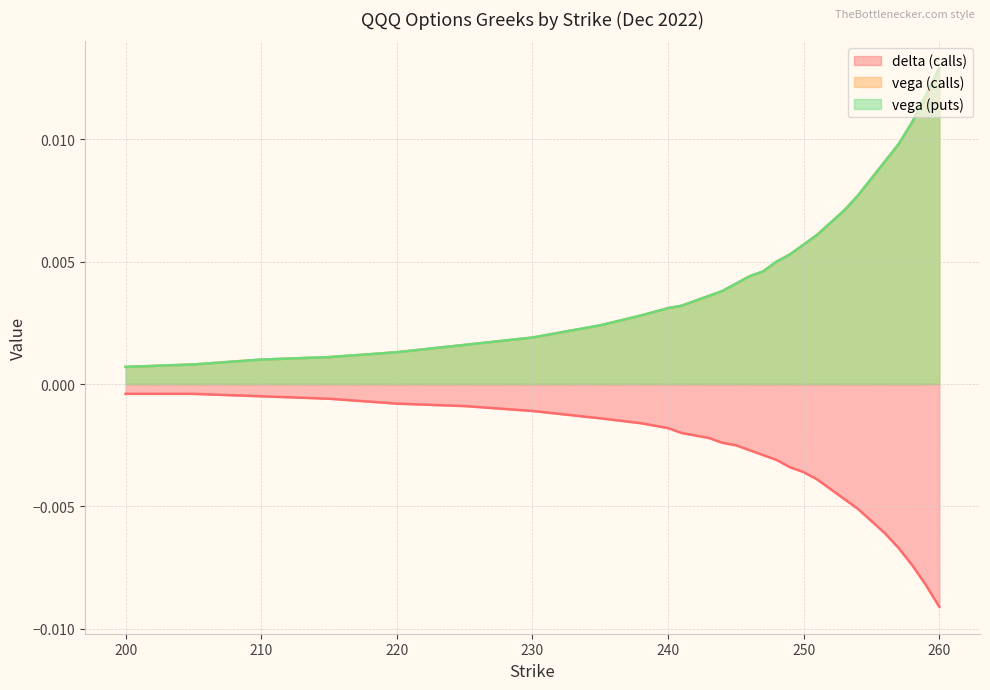

Count the number of categories in the chart.

30